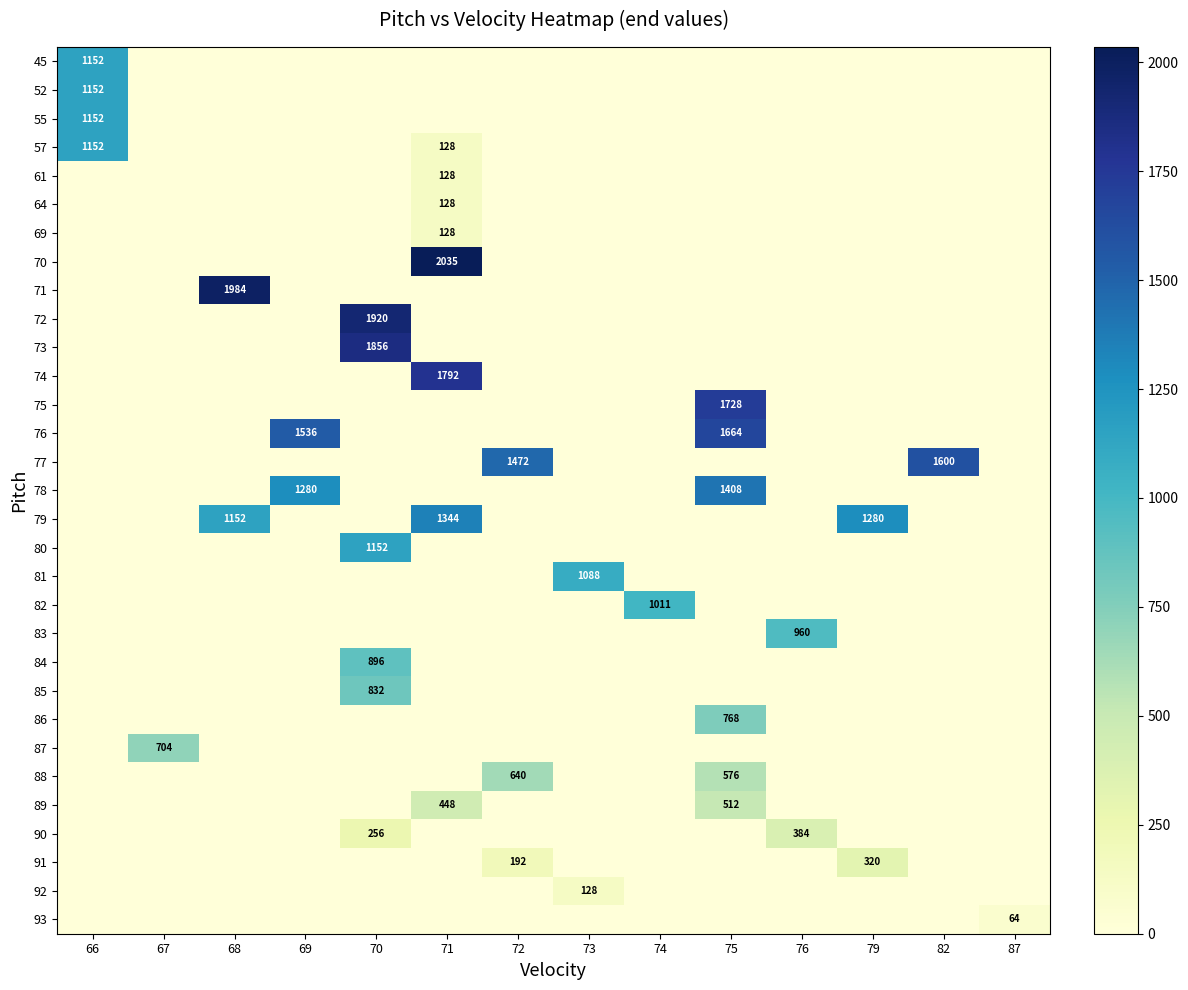

Where is 72 nearest to the value 960?

66